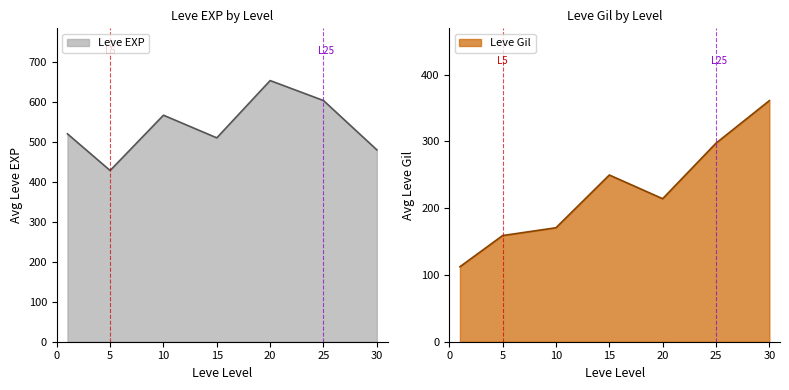

What is the lowest value of the Leve EXP series?

428.3